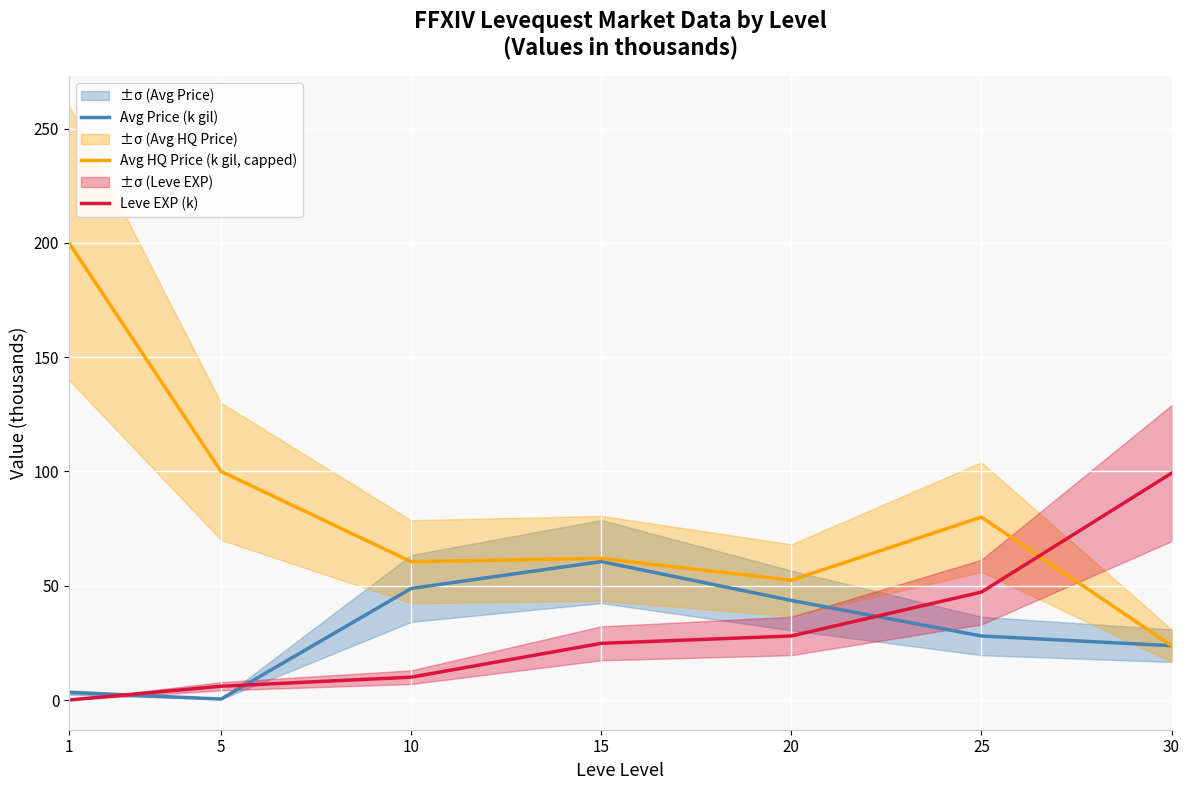

At 30, list the series in order from largest to smallest.

Leve EXP (k), Avg Price (k gil), Avg HQ Price (k gil, capped)